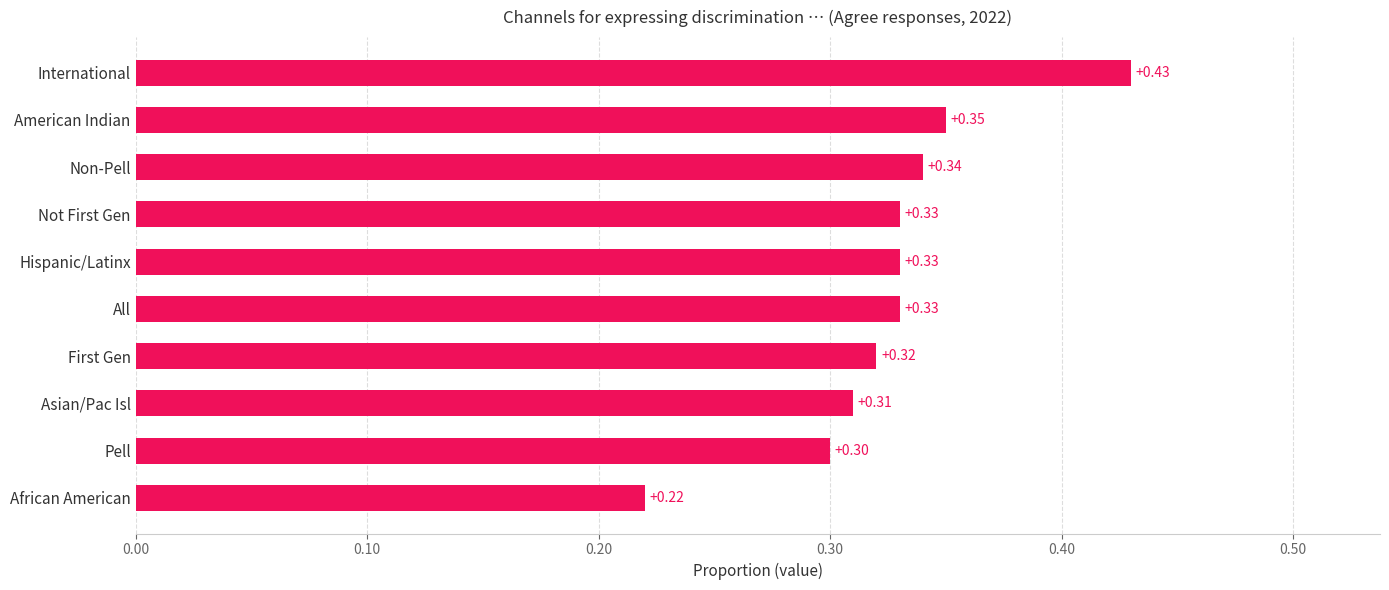

What is the difference between the maximum and second lowest values?

0.1